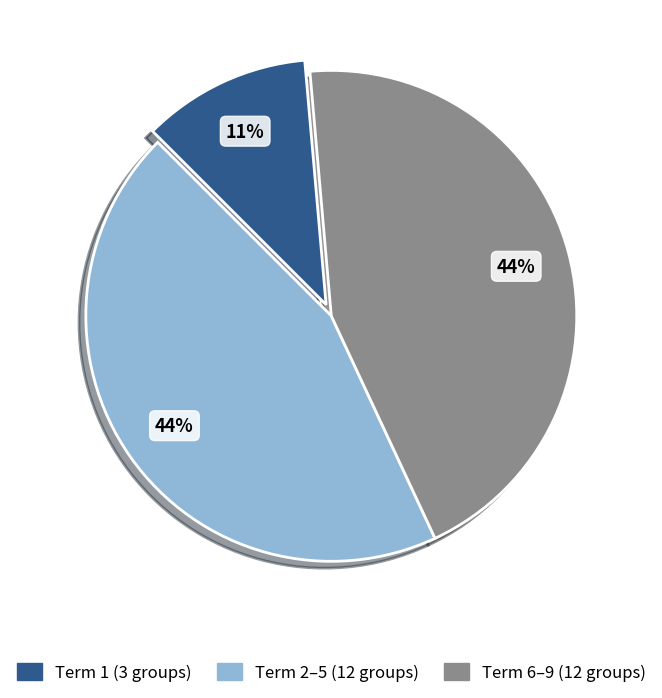

To the nearest percent, what is the average slice percentage?

33%